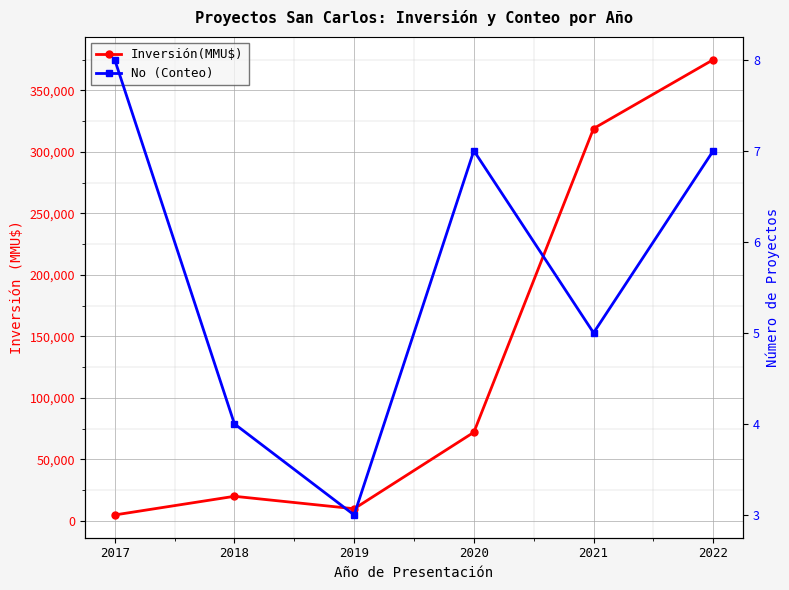

List the series in order of their peak value, lowest first.

No (Conteo), Inversión(MMU$)